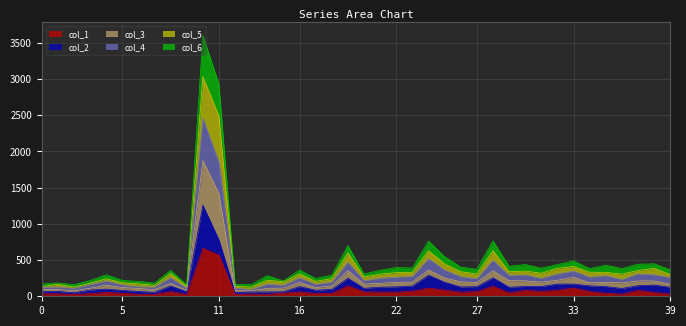

What are all the series names shown in the legend?

col_1, col_2, col_3, col_4, col_5, col_6